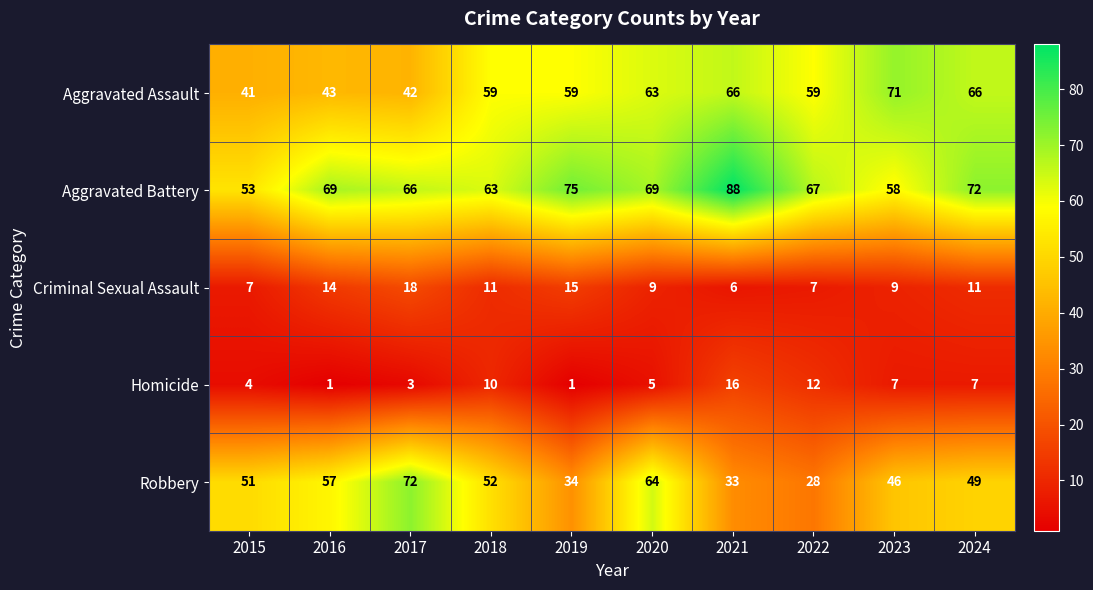

How many categories are shown in the chart?

10